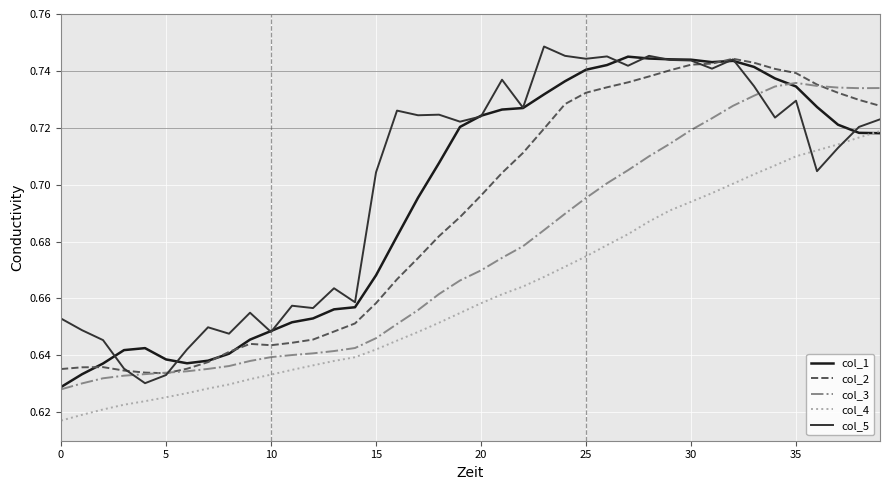

Count the number of categories in the chart.

40